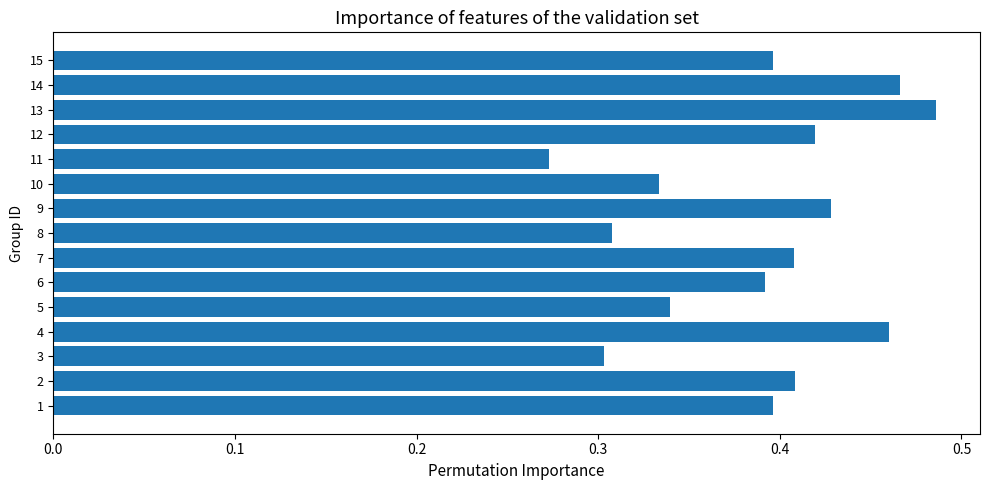

How many values are between 0 and 1?

15